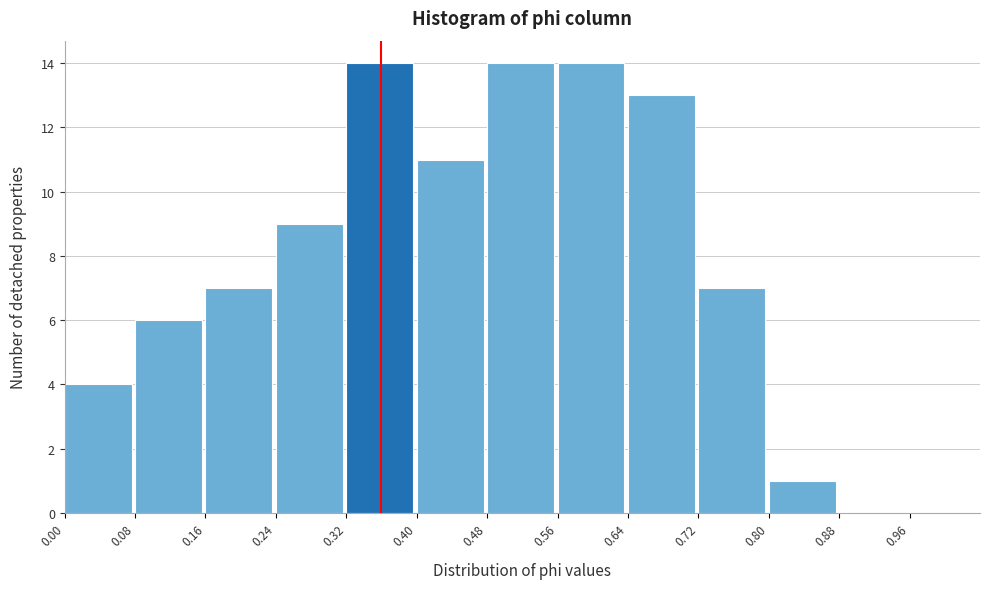

Reading left to right, transcribe this chart: for each bar, give the range it covers on the x-axis and its height. The values are not printed on the chart, so give them approximately, as read against the axis.

0.00 to 0.08: 4
0.08 to 0.16: 6
0.16 to 0.24: 7
0.24 to 0.32: 9
0.32 to 0.40: 14
0.40 to 0.48: 11
0.48 to 0.56: 14
0.56 to 0.64: 14
0.64 to 0.72: 13
0.72 to 0.80: 7
0.80 to 0.88: 1
0.88 to 0.96: 0
0.96 to 1.04: 0